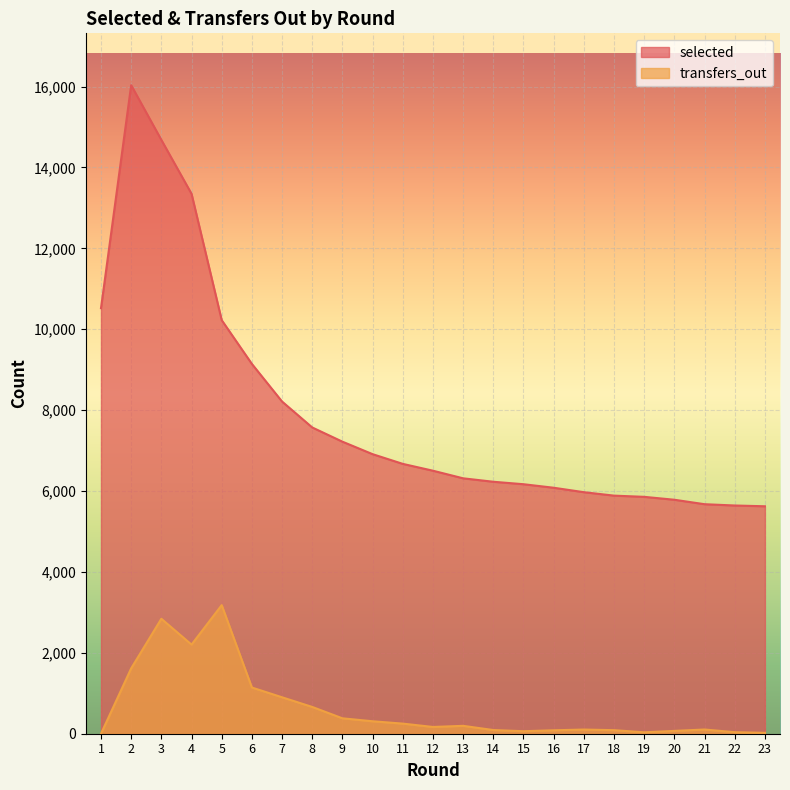

True or false: selected has more than 0 points higher than both neighbors.

True